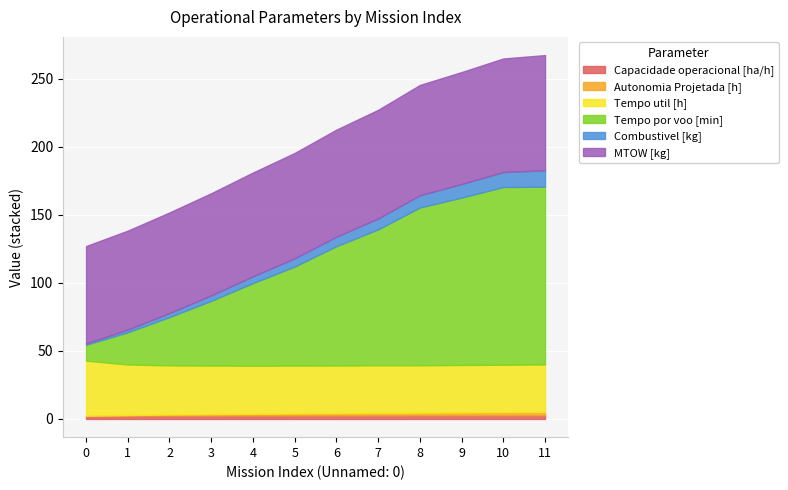

Which series has the widest spread of values?

Tempo por voo [min]